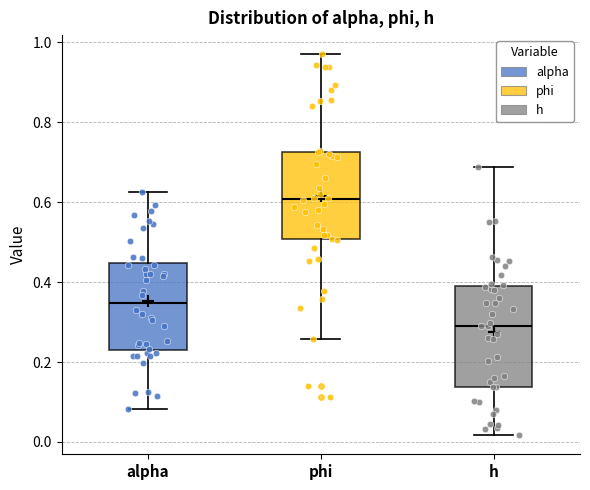

Reading left to right, read every box against the y-axis: the position of its median line, the range the box covers, and the ends of its whiskers. The values are not printed on the chart, so give them approximately, as read against the axis.

alpha: median 0.34, box 0.24 to 0.44, whiskers 0.08 to 0.62
phi: median 0.60, box 0.50 to 0.72, whiskers 0.26 to 0.98
h: median 0.30, box 0.14 to 0.38, whiskers 0.02 to 0.68